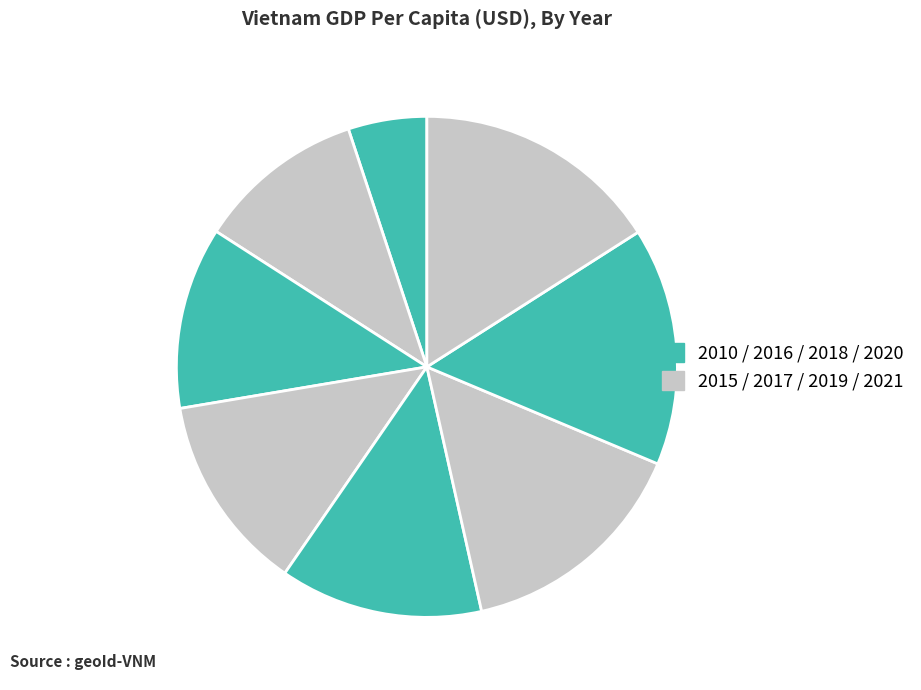

What is the largest slice in the pie chart?

2021